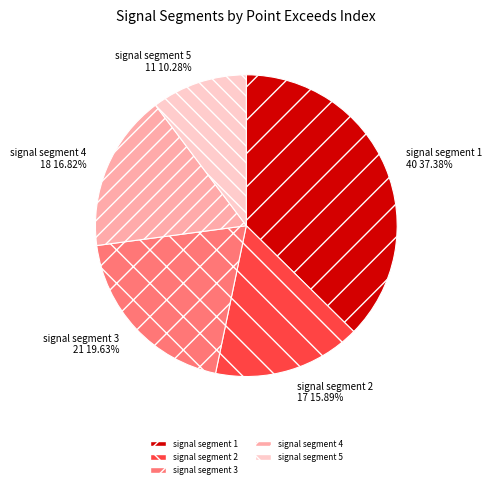

What is the largest slice in the pie chart?

signal segment 1